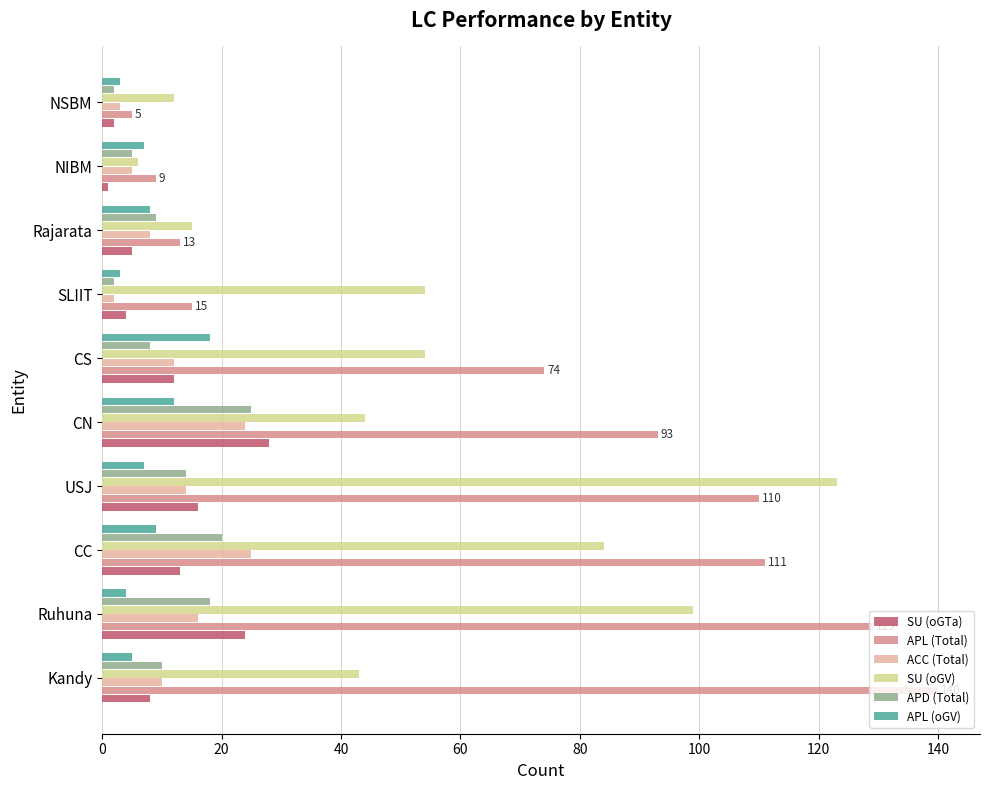

Which series changed the most between CN and NIBM?

APL (Total)